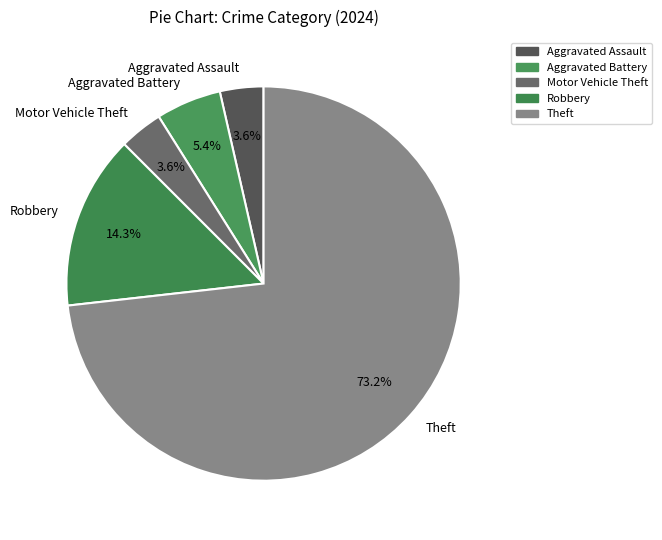

Count the number of slices in the pie.

5